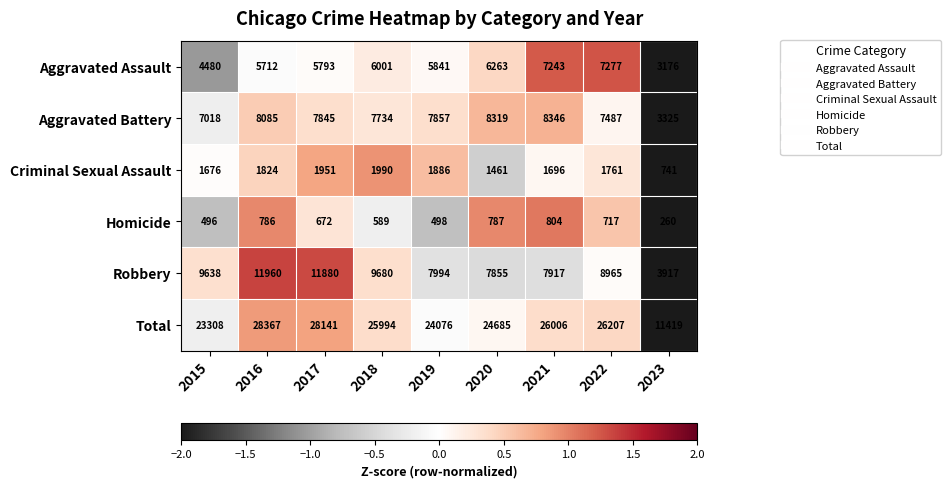

Which category has the lowest value in the Aggravated Assault series?

2023